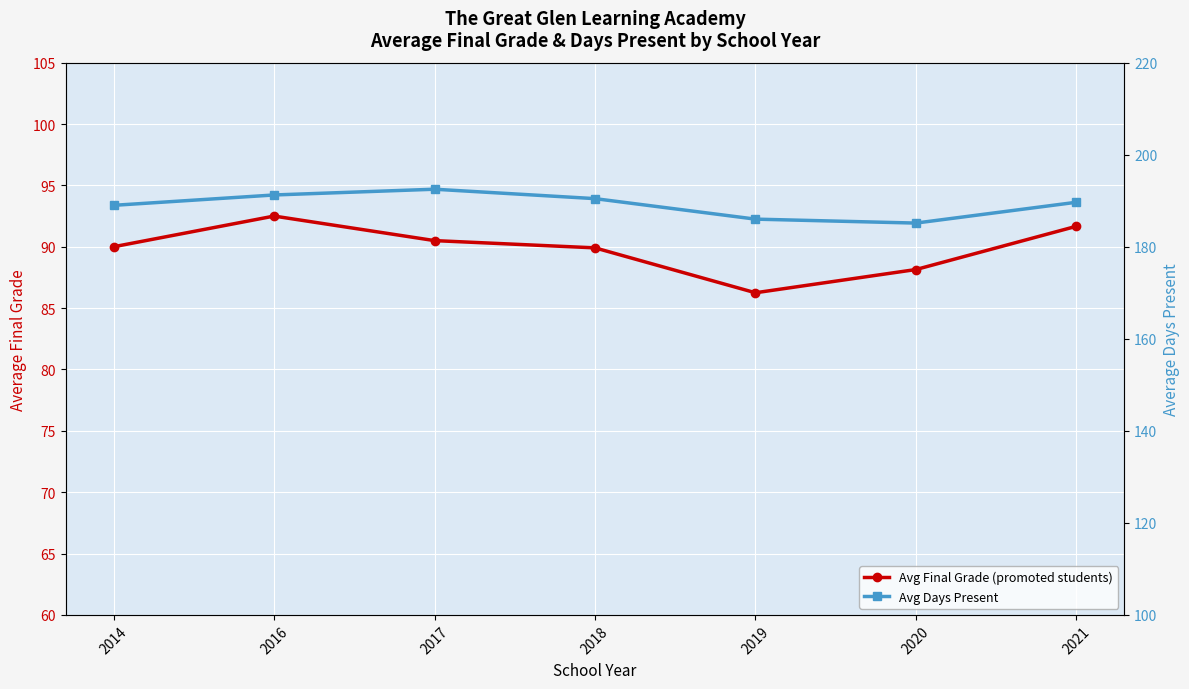

Reading right to left, extract all data points from this chart.

Avg Final Grade (promoted students): 2021=91.7	2020=88.1	2019=86.2	2018=89.9	2017=90.5	2016=92.5	2014=90.0
Avg Days Present: 2021=189.7	2020=185.1	2019=186.0	2018=190.5	2017=192.5	2016=191.2	2014=189.0